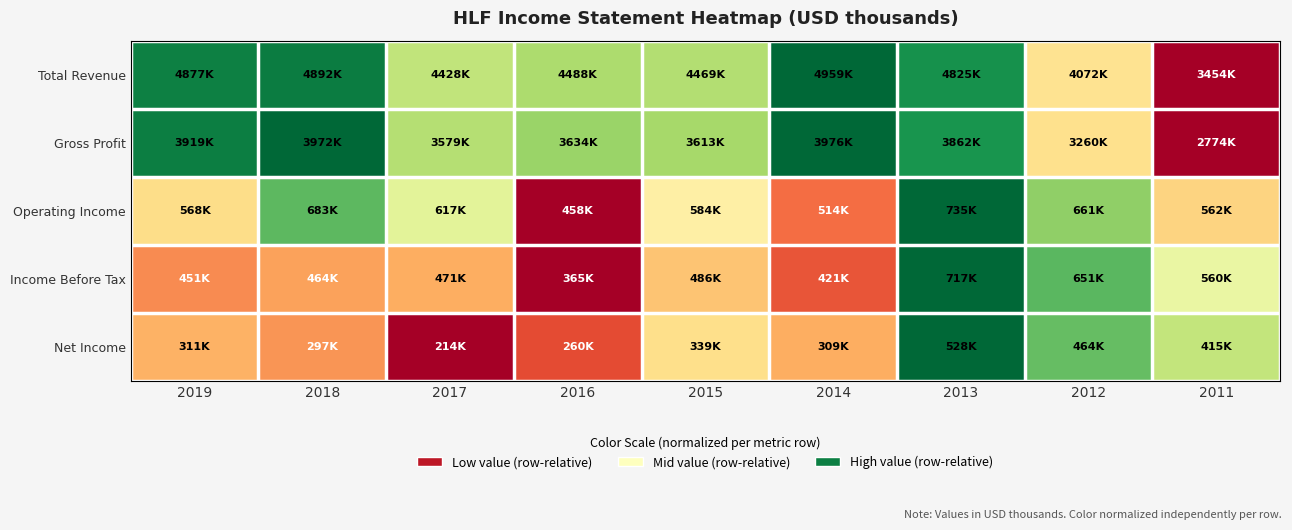

Which series has the largest range (max minus min)?

Total Revenue